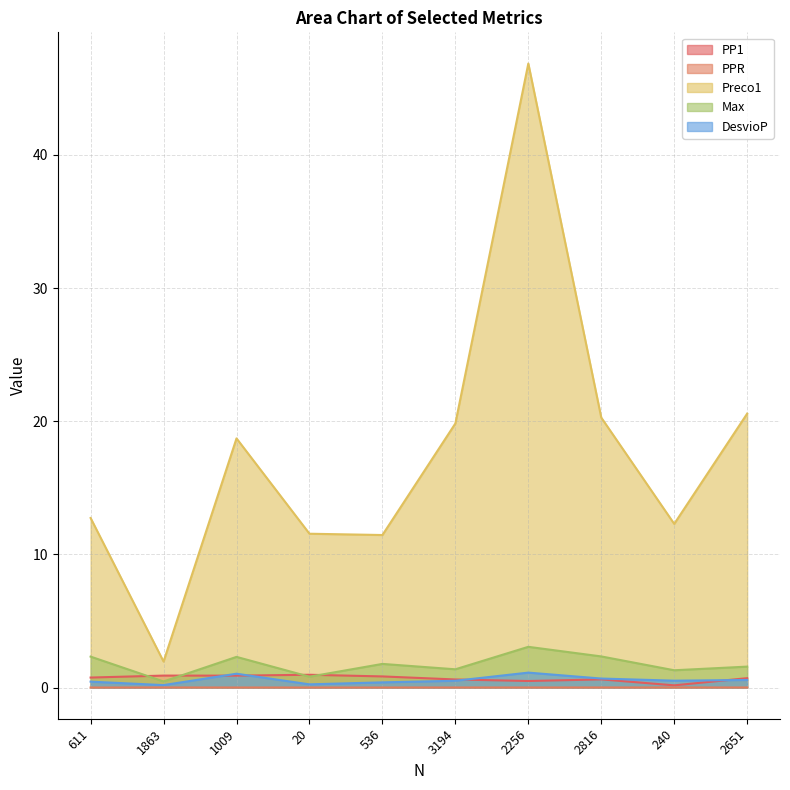

Rank the series by their maximum value, from highest to lowest.

Preco1, Max, DesvioP, PP1, PPR